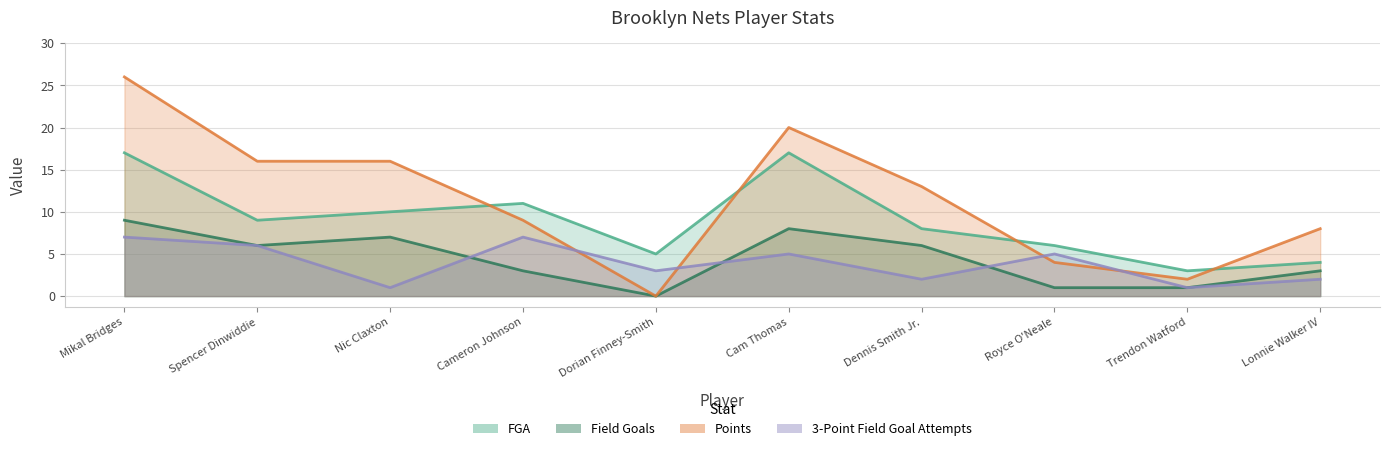

Is it true that Points equals 8 at Cam Thomas?

False